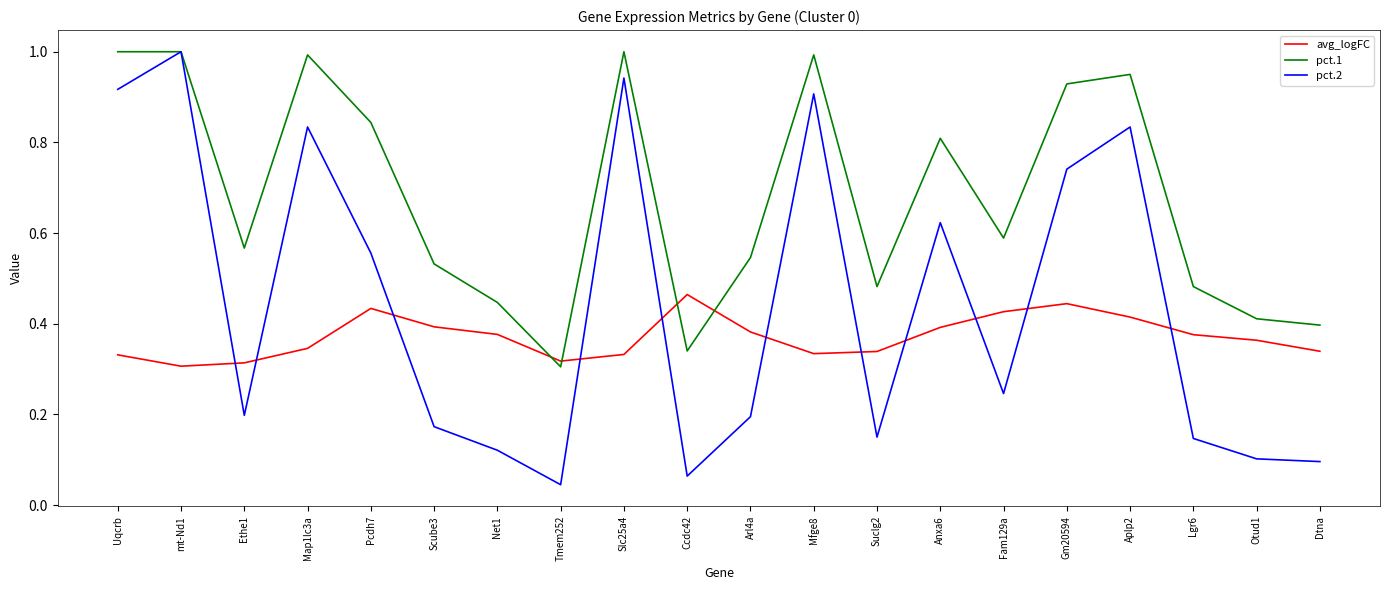

List the series in order of their overall mean, lowest first.

avg_logFC, pct.2, pct.1